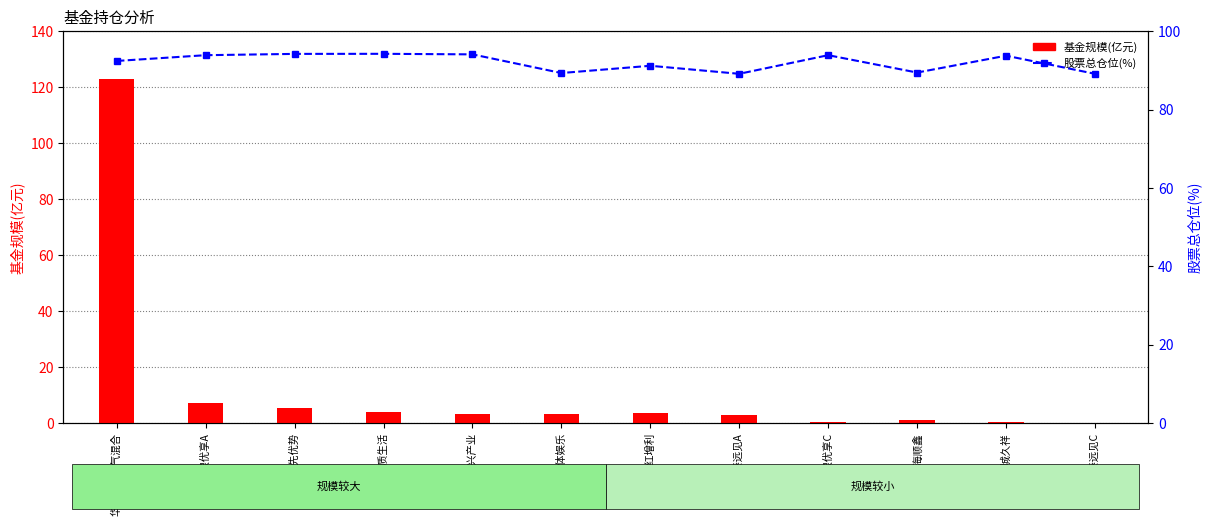

At 华夏行业景气混合, list the series in order from largest to smallest.

基金规模(亿元), 股票总仓位(%)